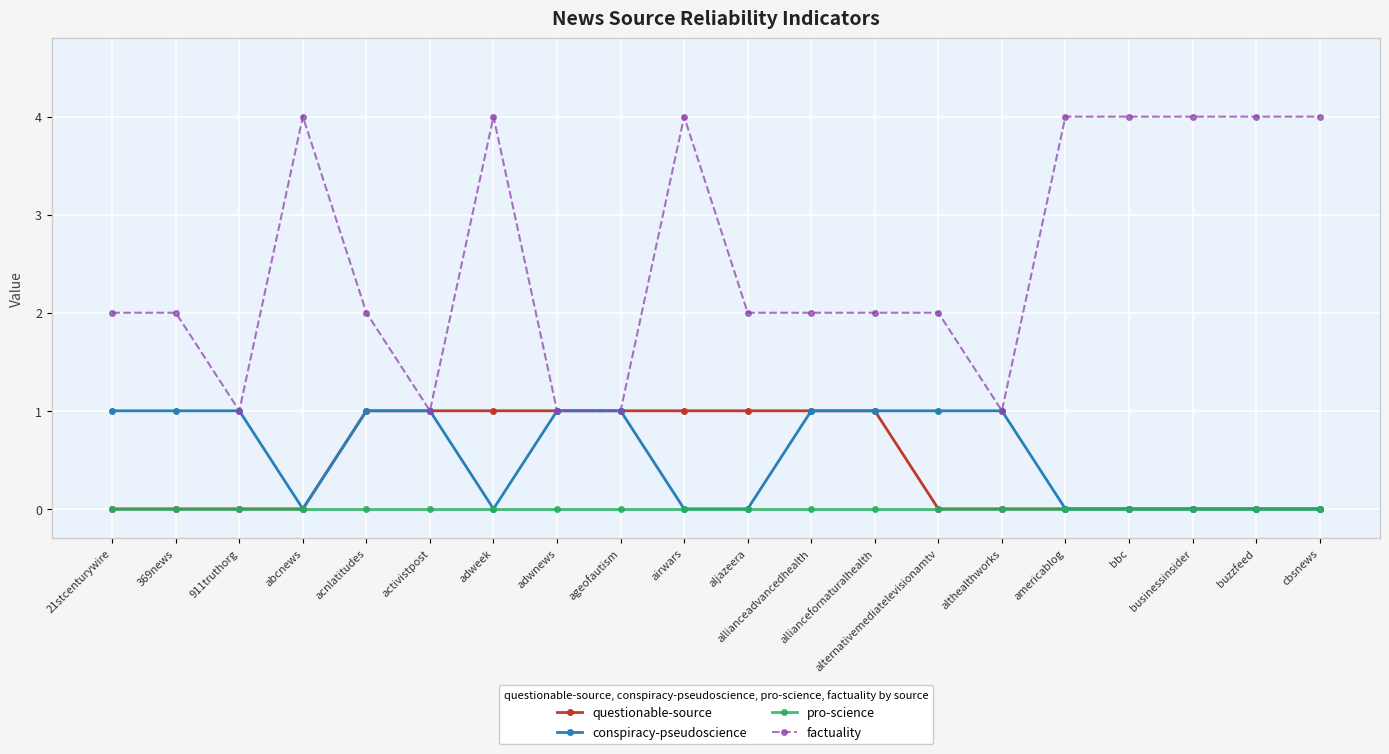

What is the highest value of the factuality series?

4